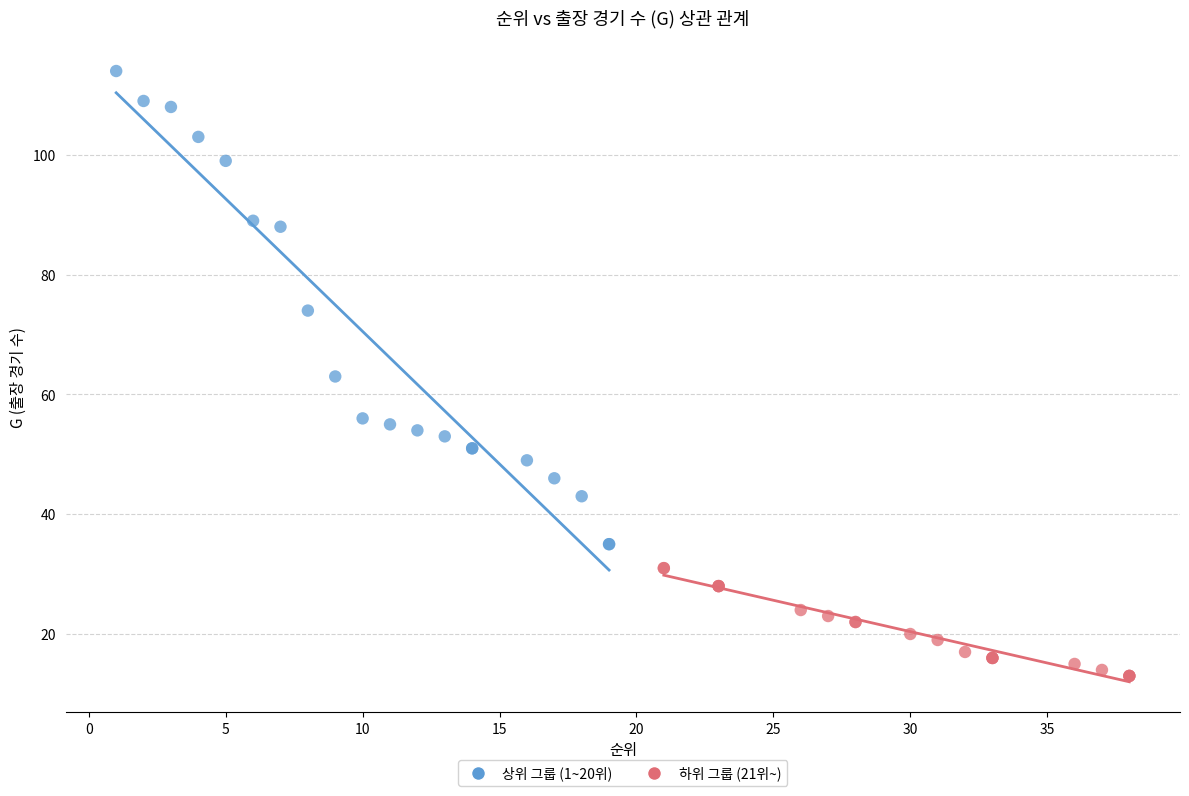

Which series reaches the minimum Y coordinate?

하위 그룹 (21위~)